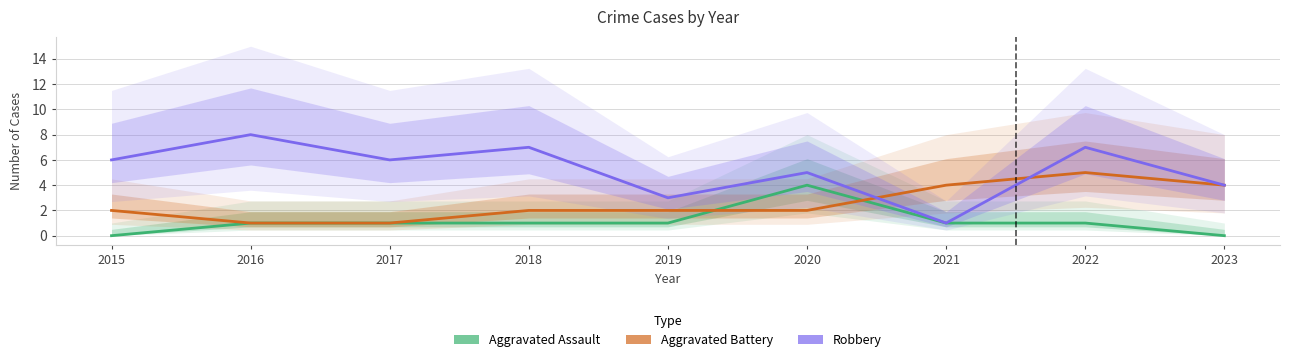

Rank the categories by Aggravated Assault value from lowest to highest.

2015, 2023, 2016, 2017, 2018, 2019, 2021, 2022, 2020